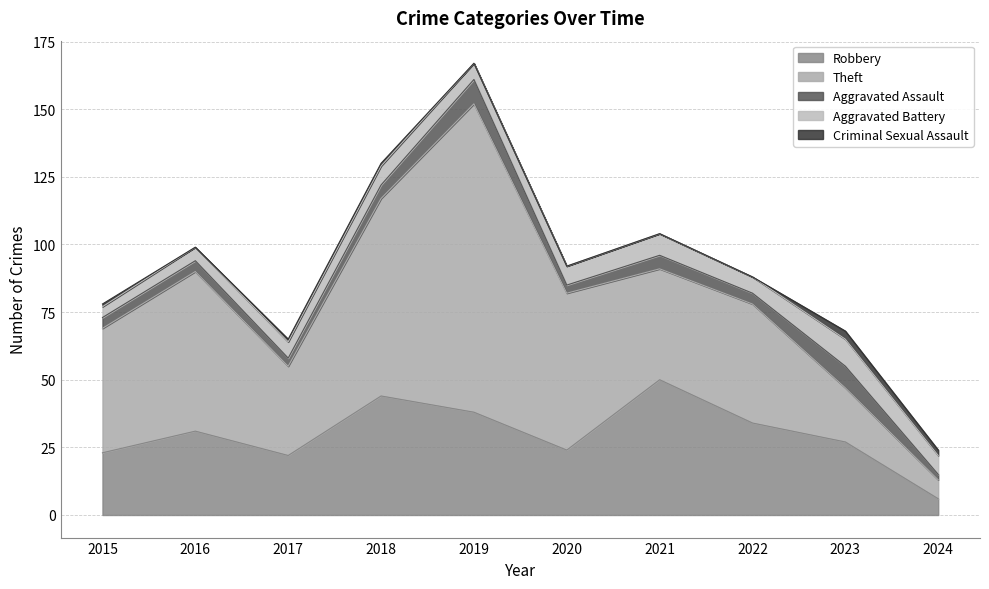

Which series has the largest total across all categories?

Theft